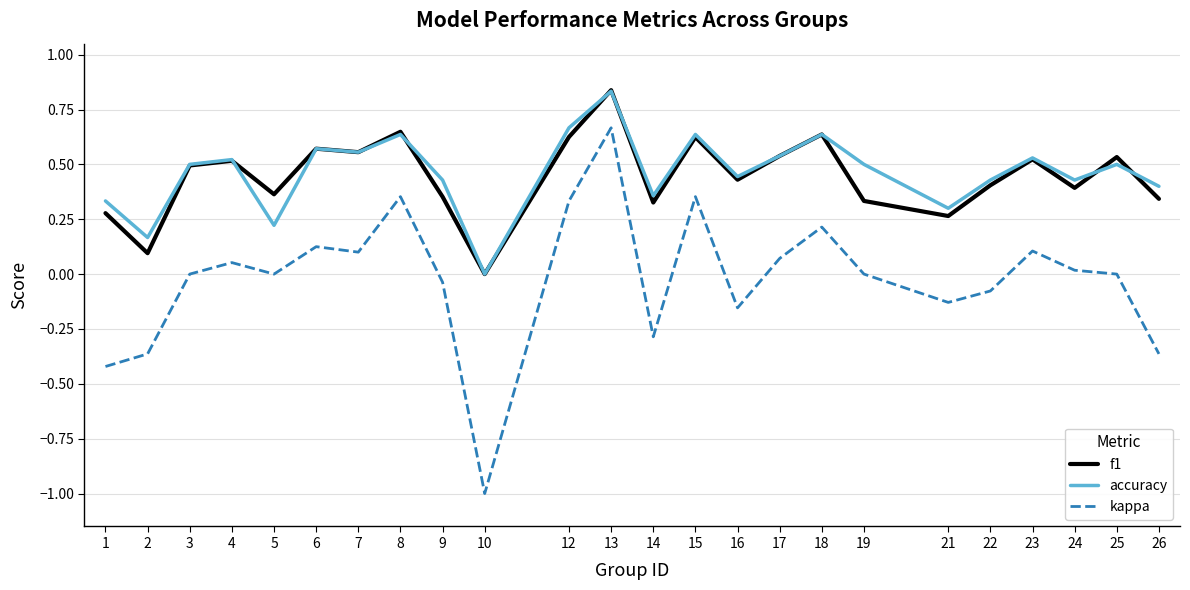

Which label corresponds to the smallest value in the chart?

10